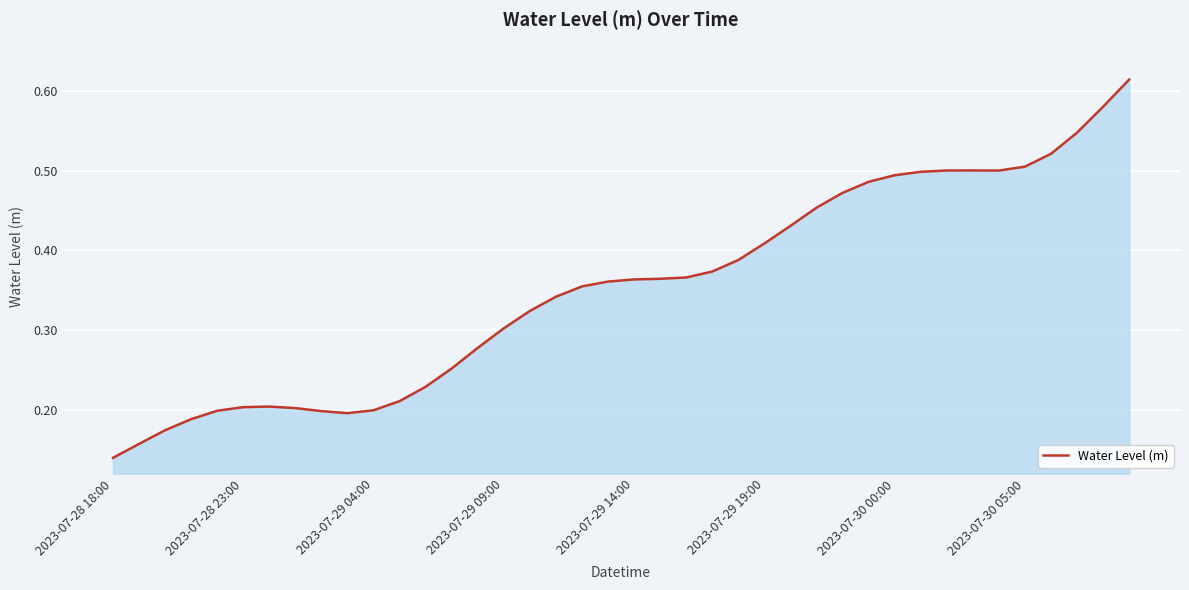

The value at 2023-07-29 09:00 is 0.4. True or false?

False